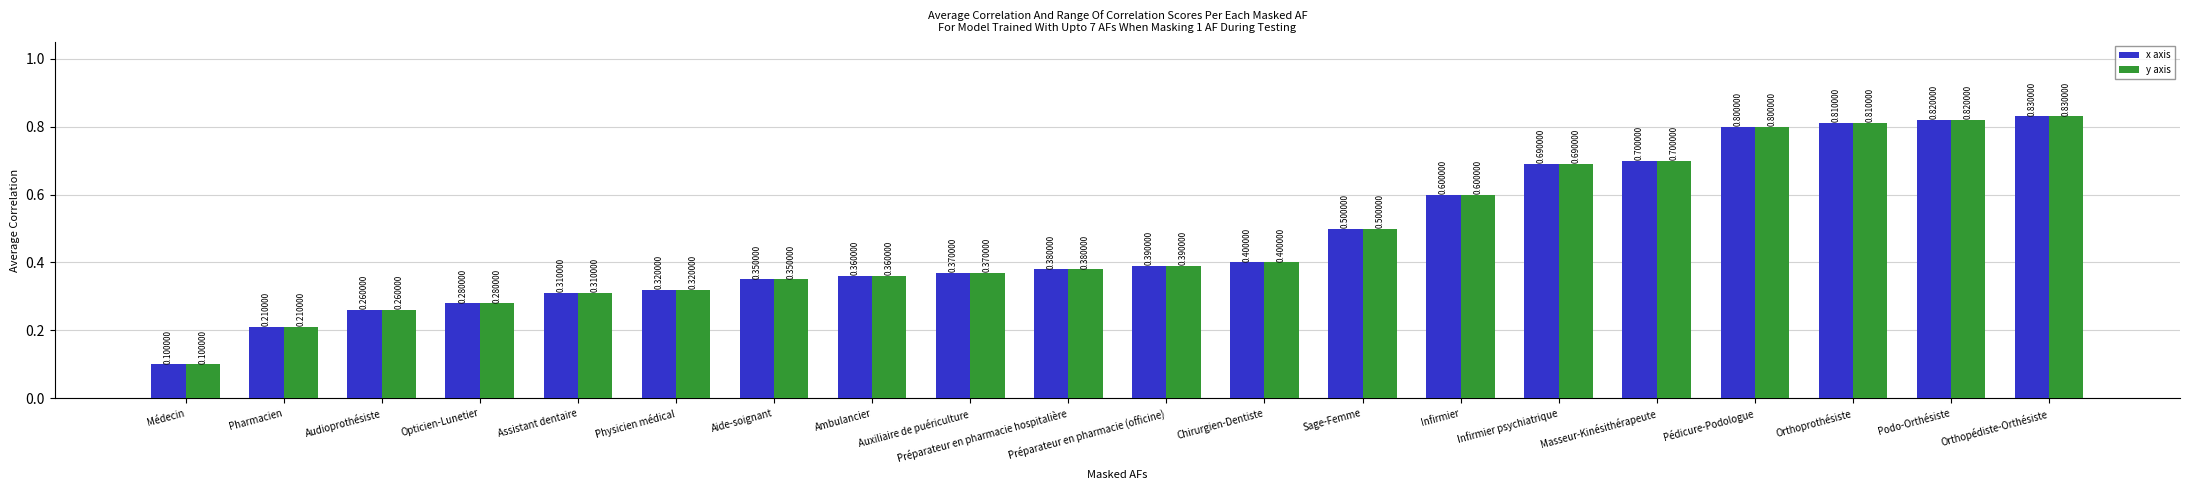

Which category has the lowest value in the y axis series?

Médecin